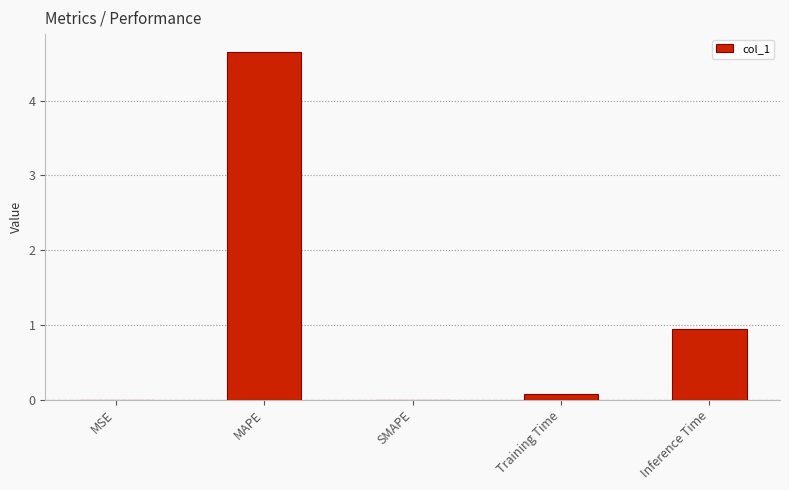

What is the change in value from MAPE to Inference Time?

-3.7